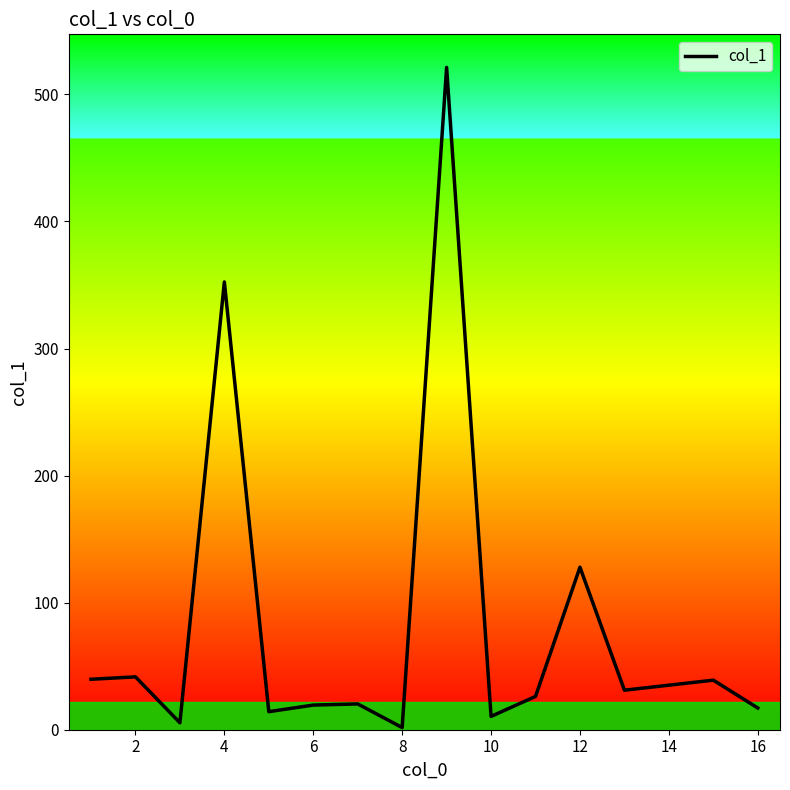

What is the greatest value displayed?

521.2